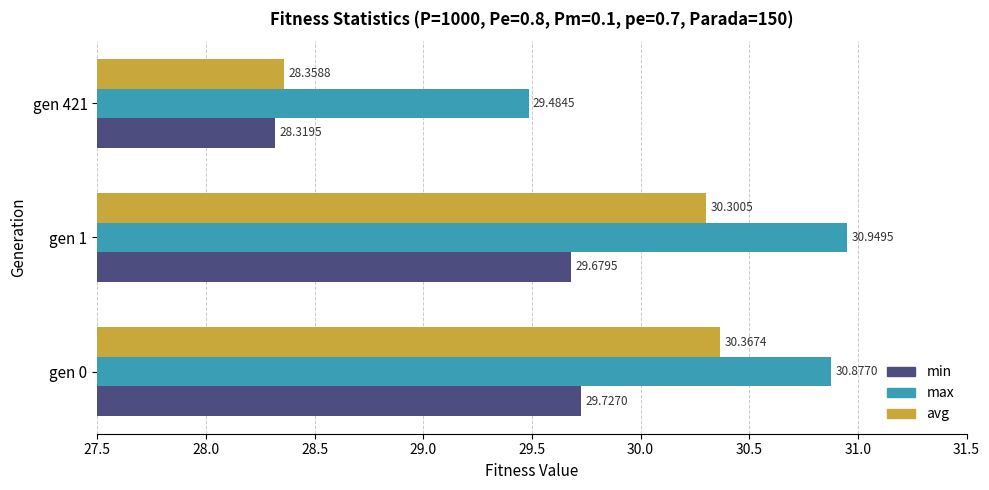

At which category is the sum across all series the highest?

gen 0